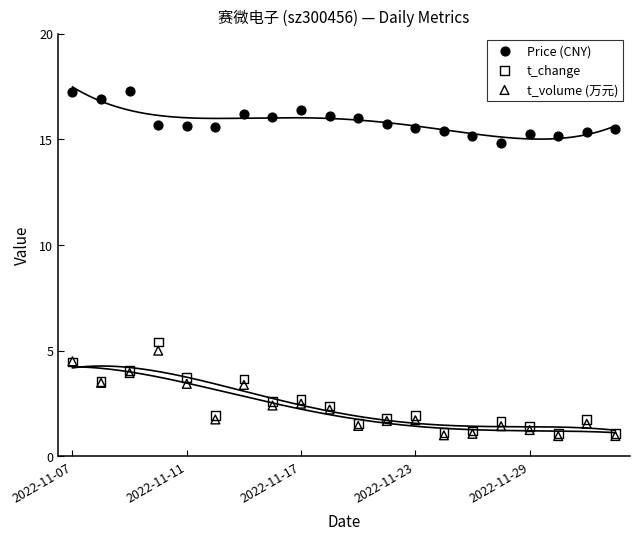

Across all series, what Y value is closest to 9?

5.4